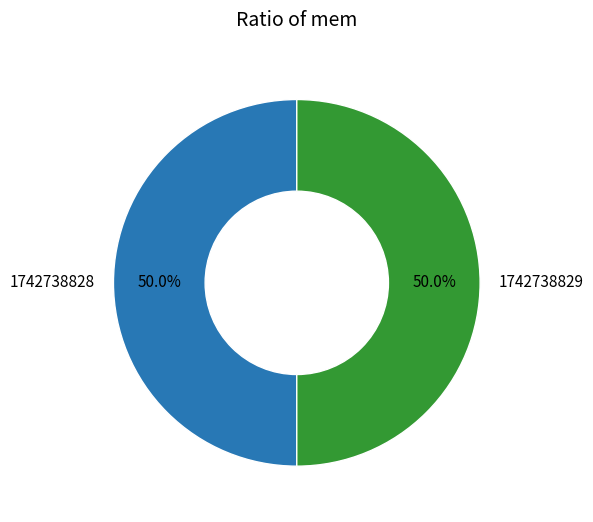

To the nearest percent, what is the difference between the largest and smallest slice percentages?

0%